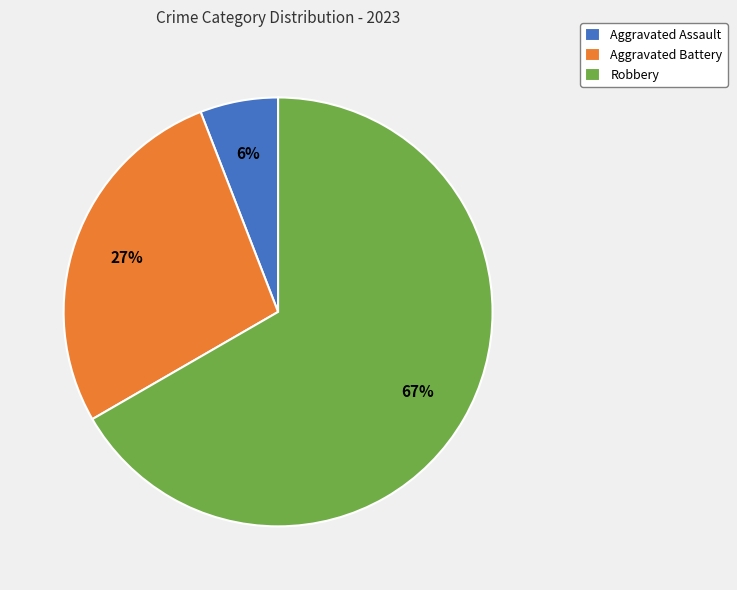

Do Robbery and Aggravated Battery together represent more than half of the pie?

Yes